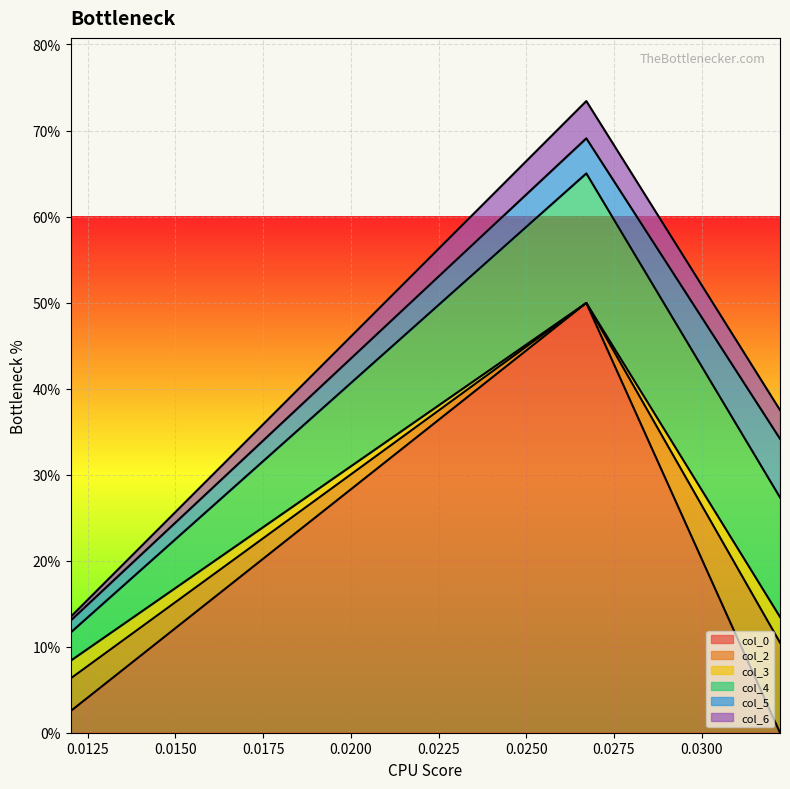

Reading left to right, transcribe all the data shown in this chart.

col_0: 0.012007=0.0	0.026715=0.5	0.032238=-0.0
col_2: 0.012007=0.0	0.026715=-0.0	0.032238=0.1
col_3: 0.012007=0.0	0.026715=-0.0	0.032238=0.0
col_4: 0.012007=0.0	0.026715=0.2	0.032238=0.1
col_5: 0.012007=0.0	0.026715=0.0	0.032238=0.1
col_6: 0.012007=0.0	0.026715=0.0	0.032238=0.0